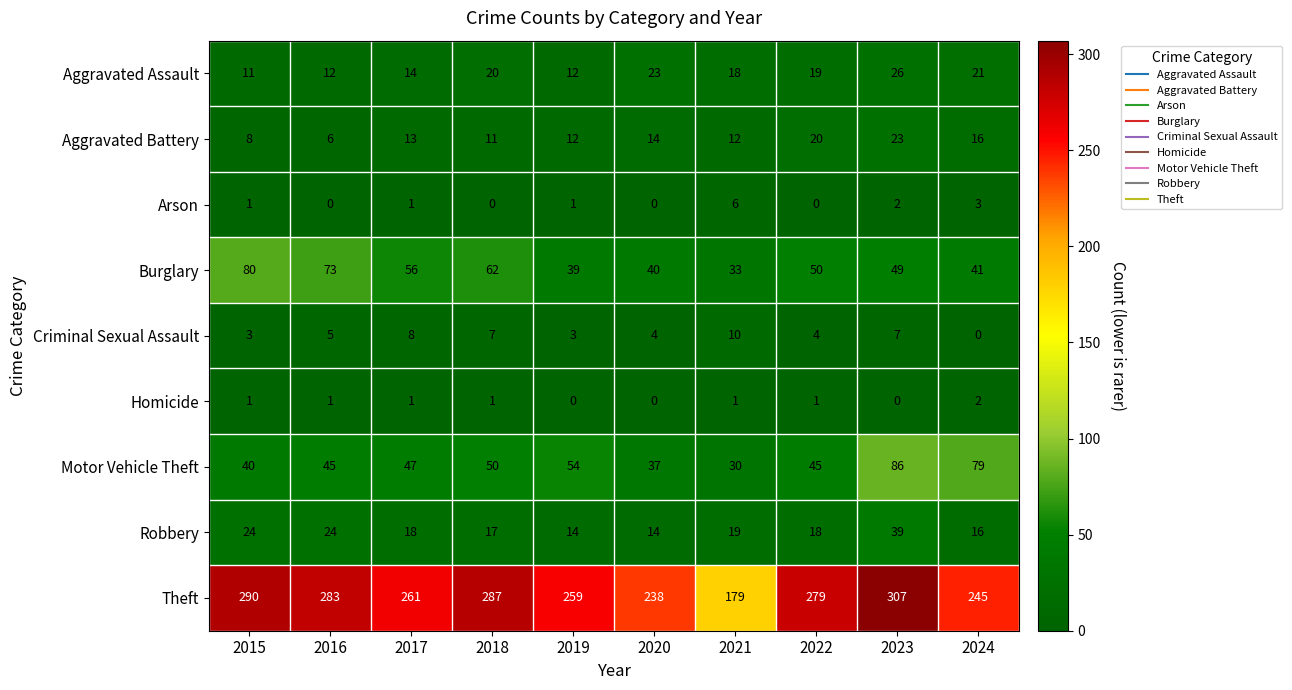

Which series has the largest total across all categories?

Theft